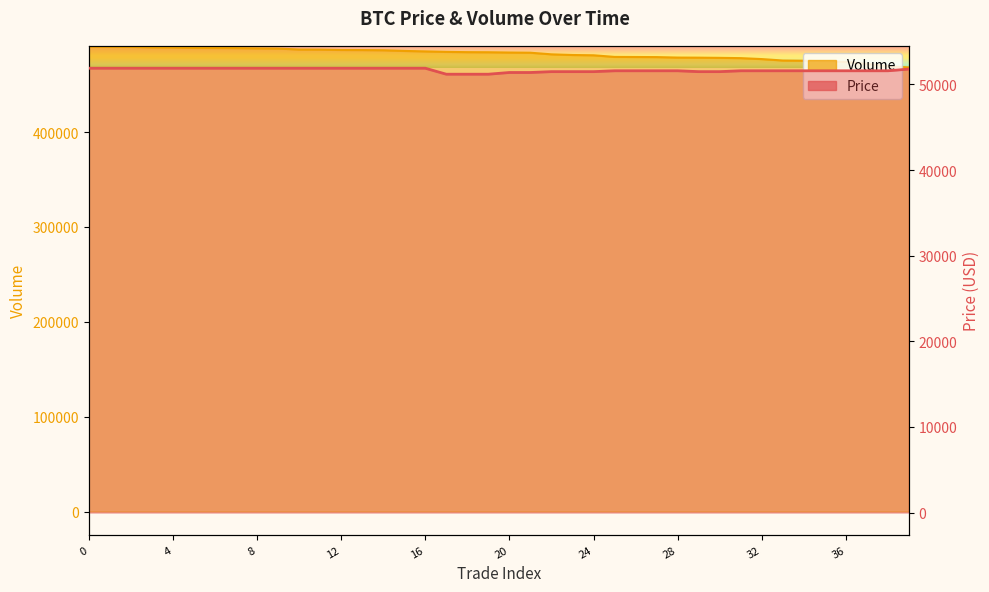

How many data points in Volume are above 484100?

19